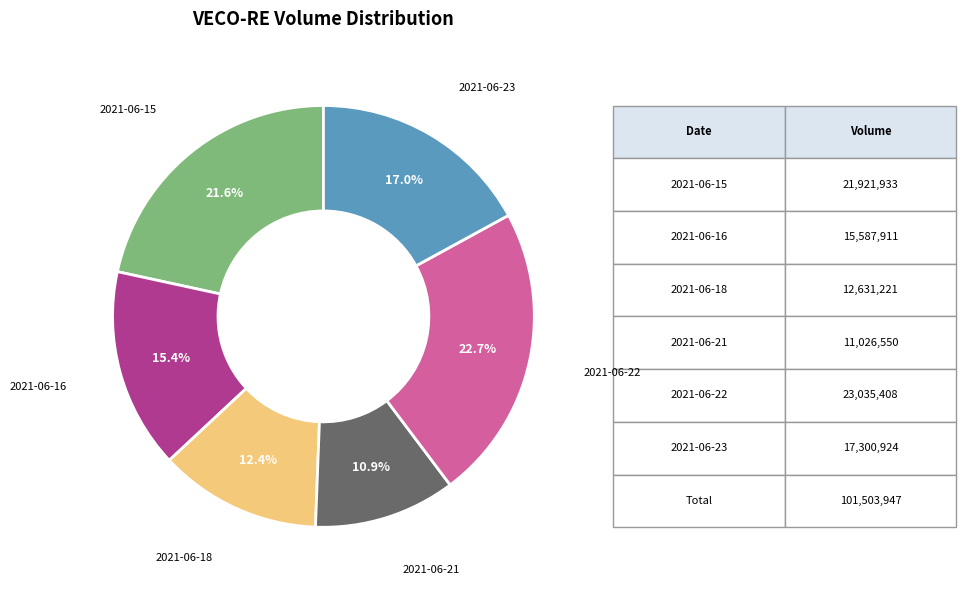

To the nearest percent, what is the combined percentage of 2021-06-21 and 2021-06-16?

26%